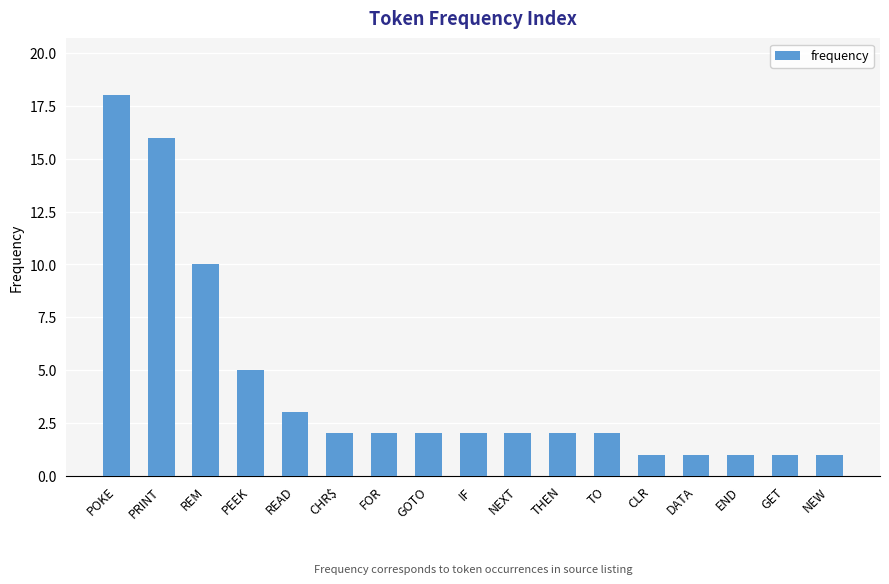

What is the difference between the second highest and minimum values?

15